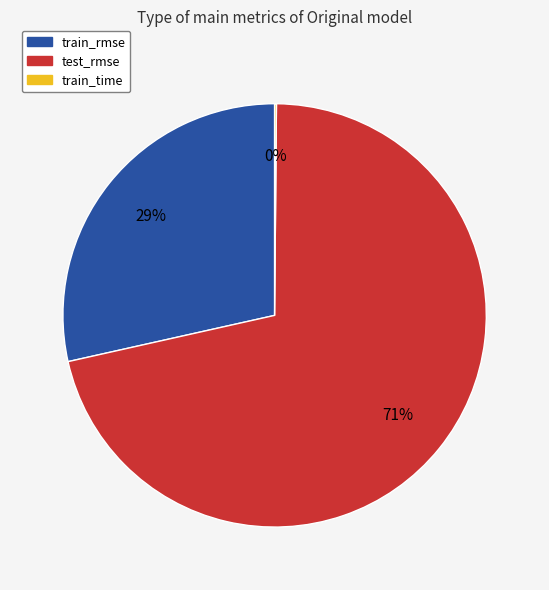

Which category accounts for the majority?

test_rmse